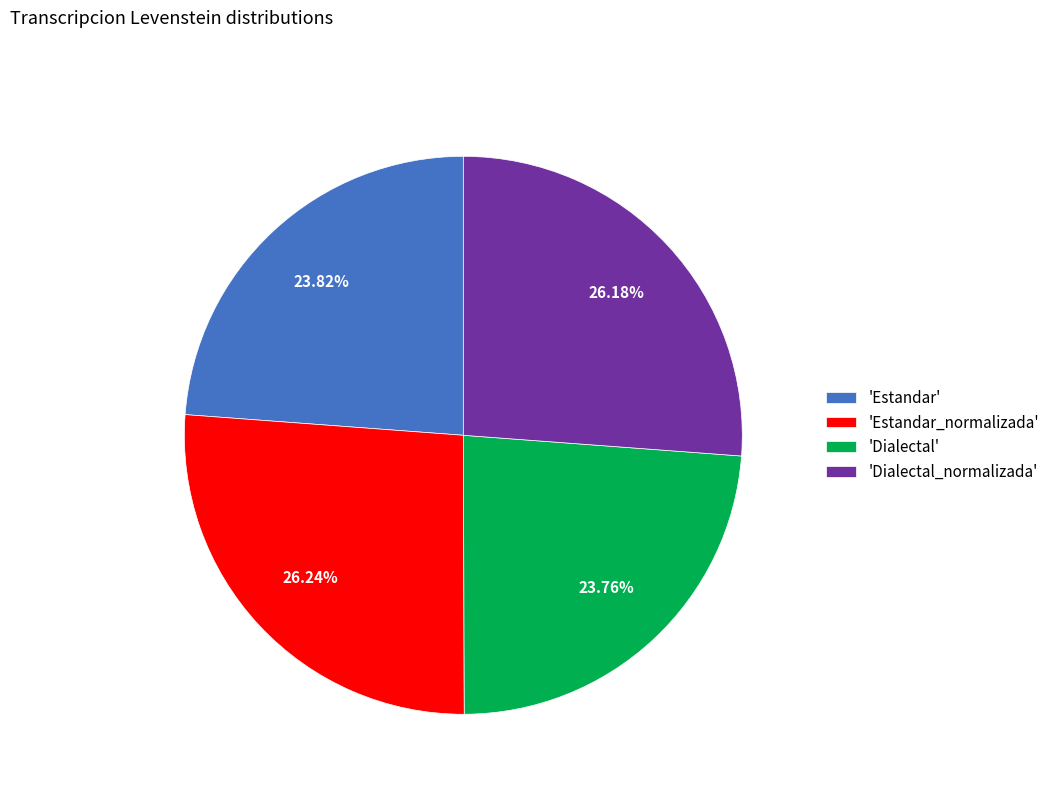

Is there a majority slice in this chart?

No